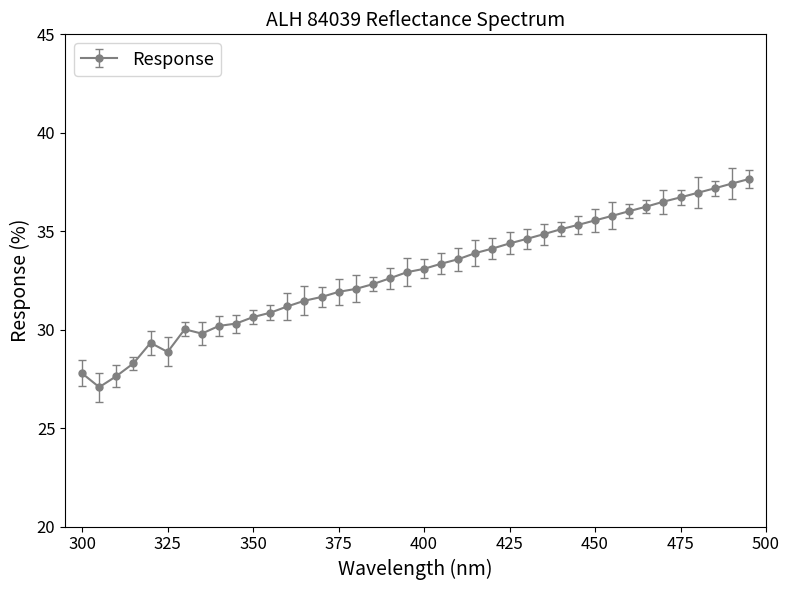

How many data points does each series have?

40